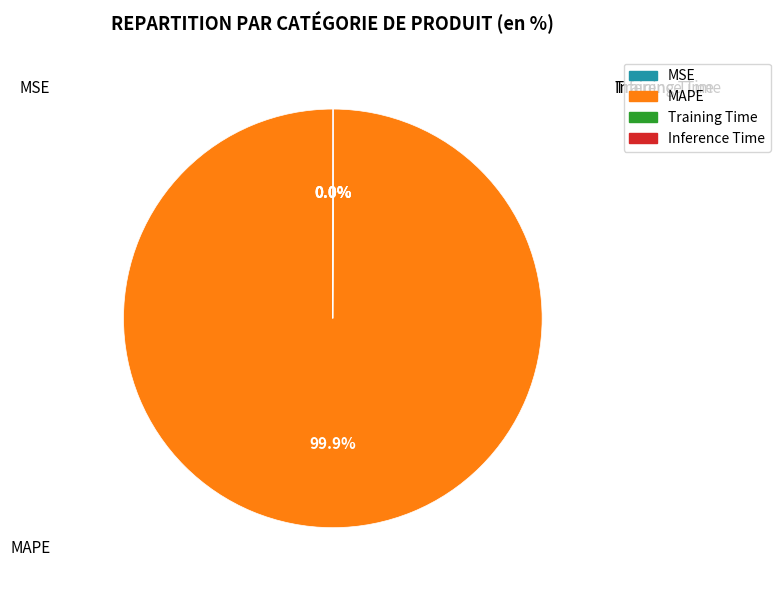

What is the smallest slice in the pie chart?

MSE